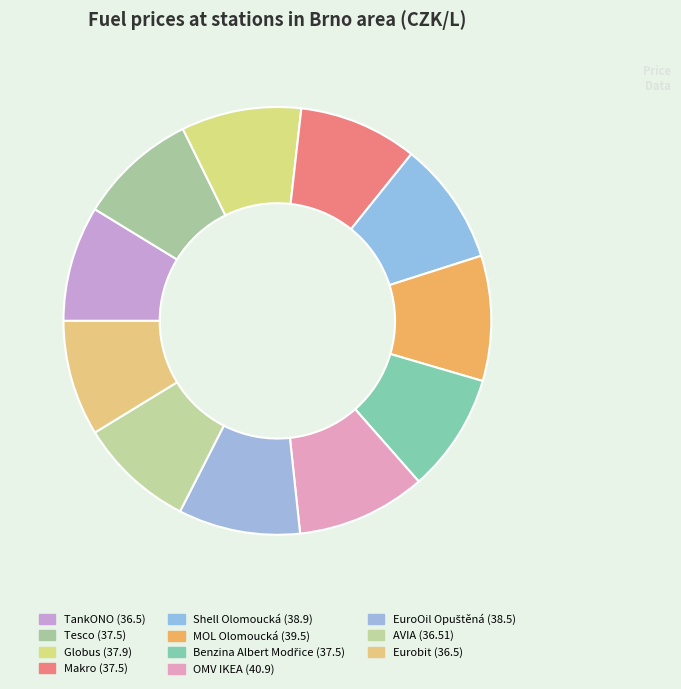

How many segments does this pie chart have?

11